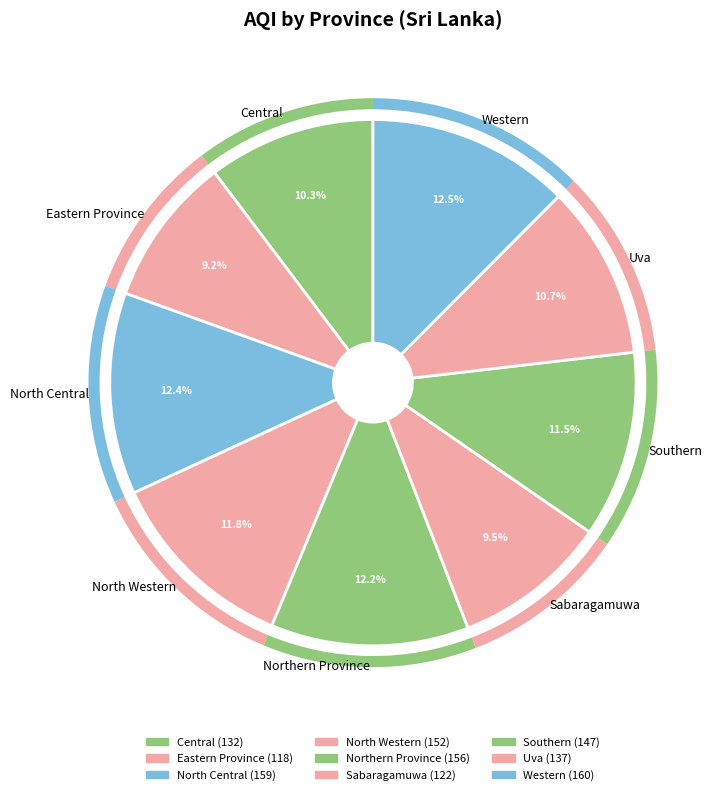

Combined, what portion of the pie is Southern and North Central?

23.9%